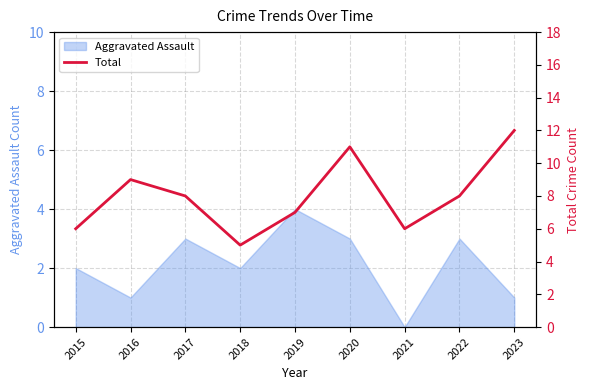

How many interior local valleys (lower than both neighbors) does the data have?

2